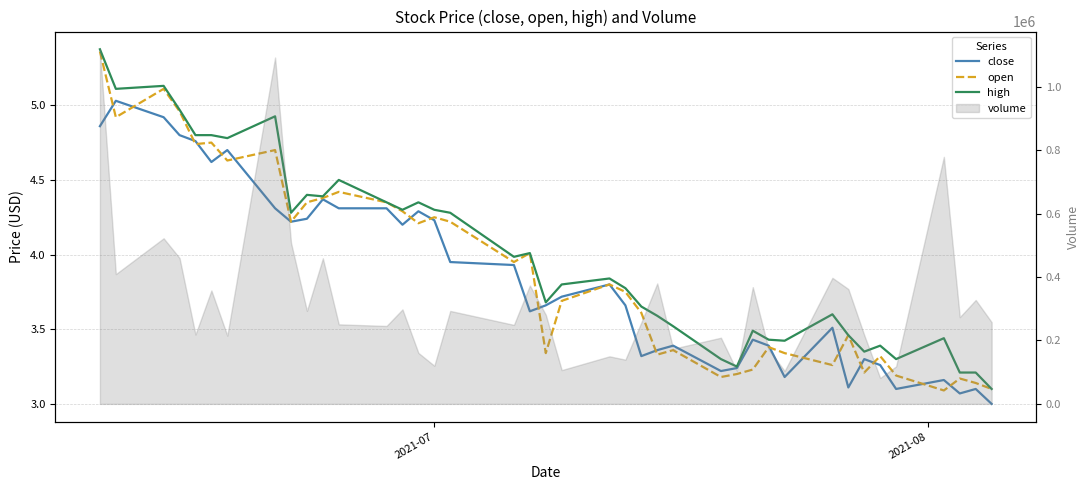

What is the value of the high point at the 32nd from the left?

3.6